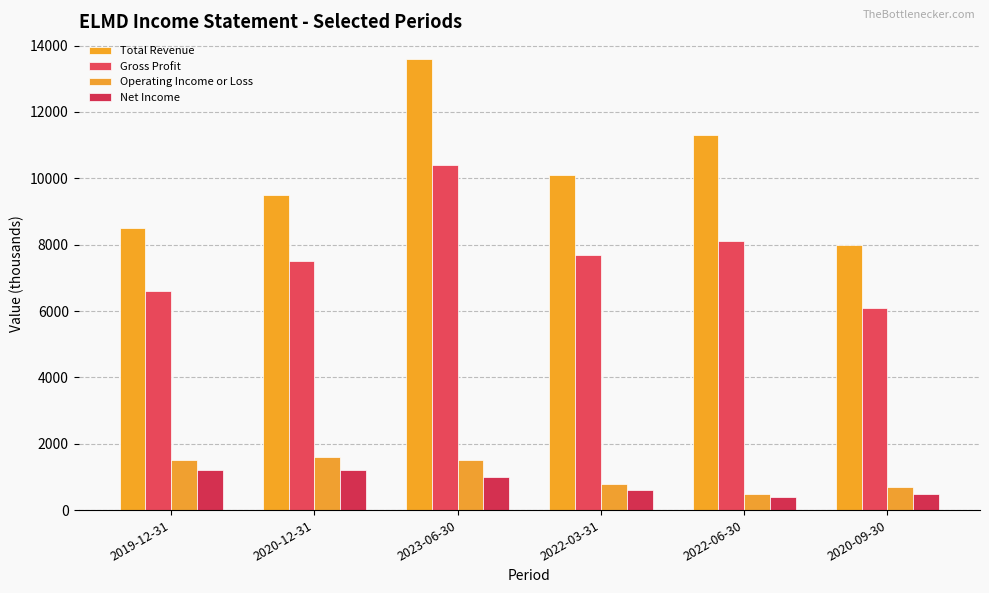

What is the total value across all series at 2022-06-30?

20300